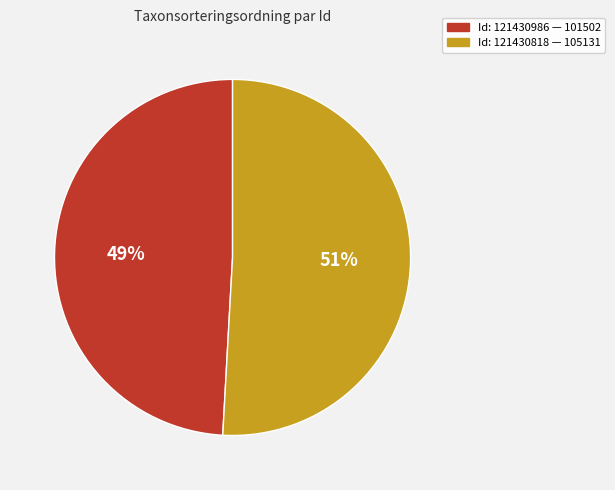

The Id: 121430818 — 105131 slice represents 65% of the pie. True or false?

False